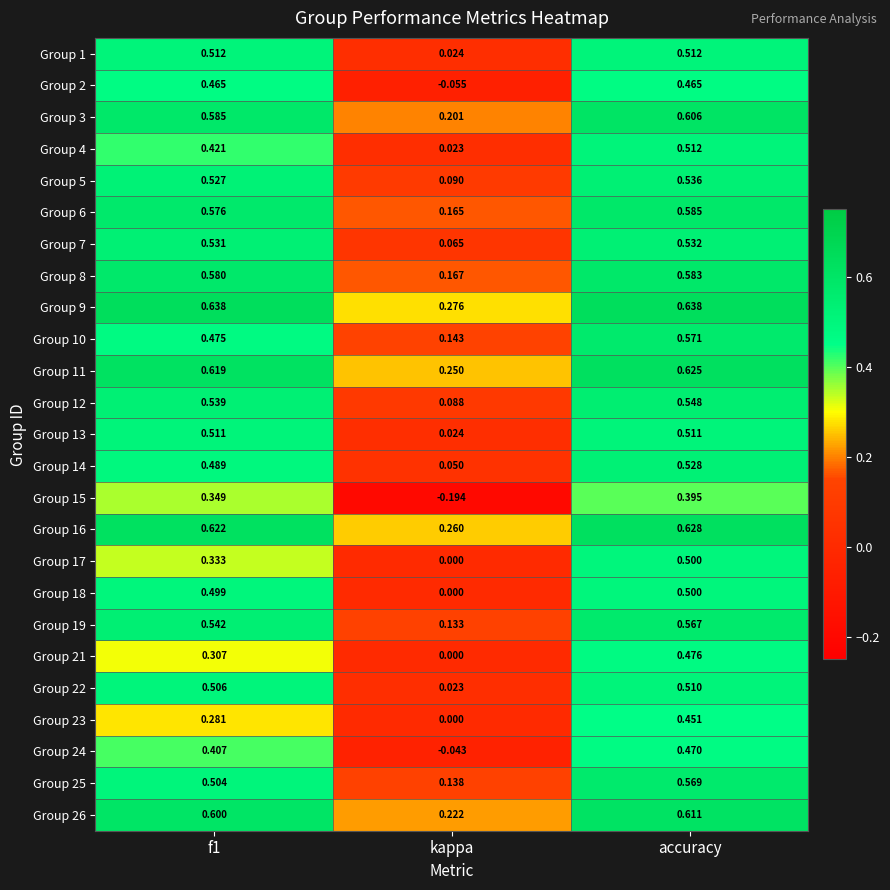

At which label is Group 18 closest to 0?

kappa